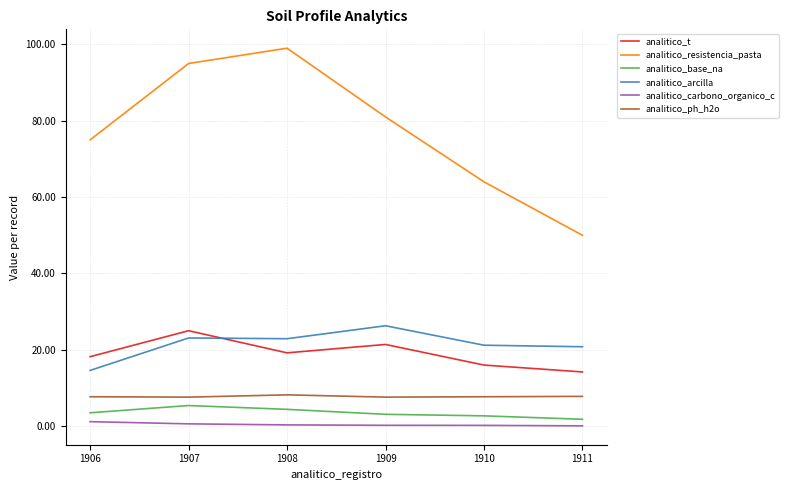

What value does the analitico_arcilla series have at 1907?

23.1